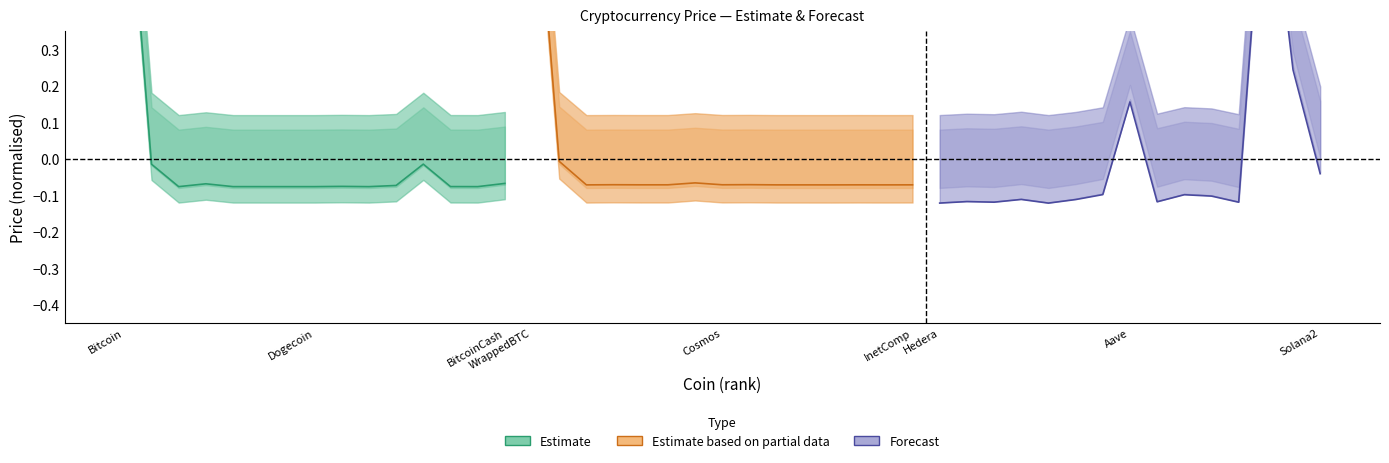

Reading left to right, list all the values displayed in this chart.

Estimate: 0.9	-0.0	-0.1	-0.1	-0.1	-0.1	-0.1	-0.1	-0.1	-0.1	-0.1	-0.0	-0.1	-0.1	-0.1
Estimate based on partial data: 0.9	-0.0	-0.1	-0.1	-0.1	-0.1	-0.1	-0.1	-0.1	-0.1	-0.1	-0.1	-0.1	-0.1	-0.1
Forecast: -0.1	-0.1	-0.1	-0.1	-0.1	-0.1	-0.1	0.2	-0.1	-0.1	-0.1	-0.1	0.9	0.2	-0.0